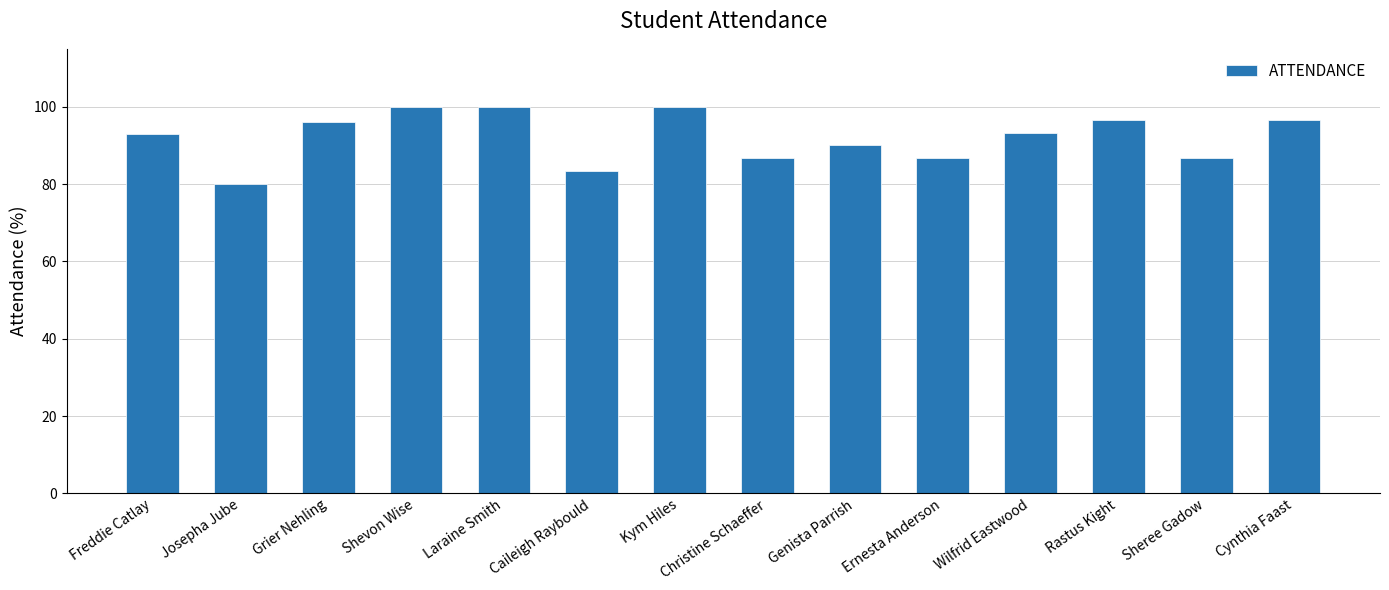

Does the chart contain stacked bars?

No